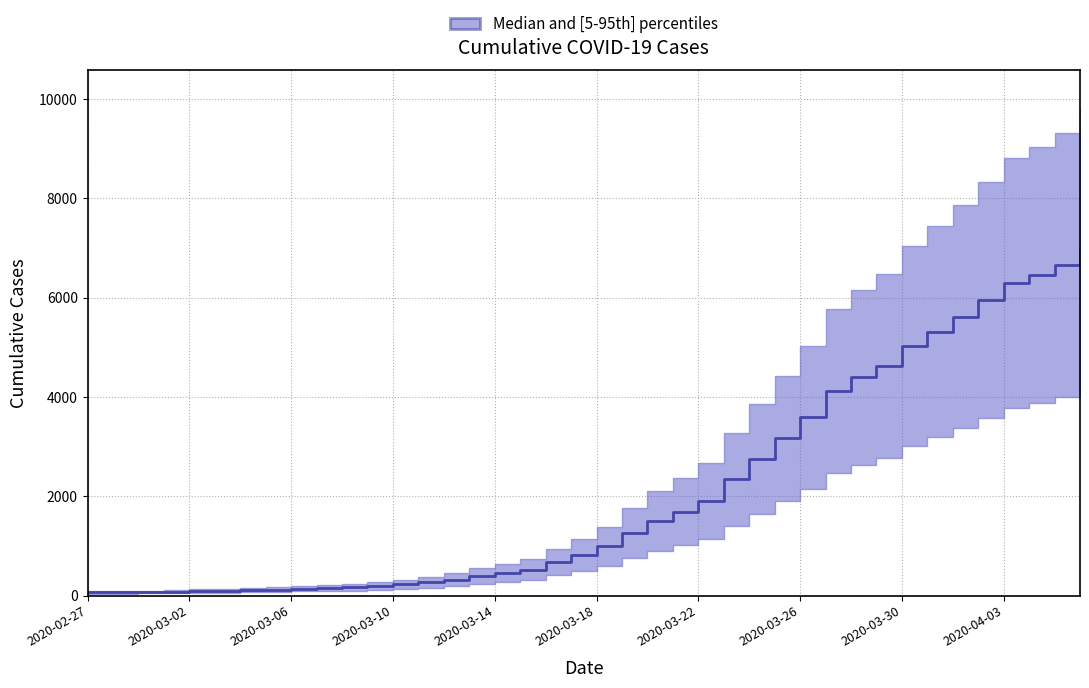

Reading left to right, what are all the values shown in this chart?

64	68	69	76	87	95	107	118	137	145	166	196	225	268	319	397	451	522	676	815	992	1260	1504	1685	1907	2343	2751	3164	3588	4124	4398	4624	5024	5313	5616	5946	6294	6459	6656	6994